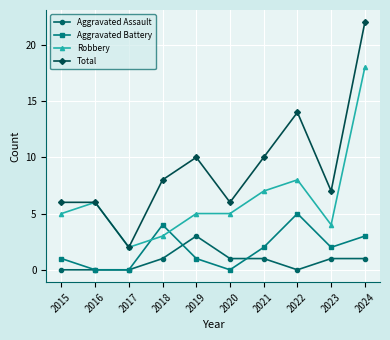

The value of Total at 2021 is 10. True or false?

True